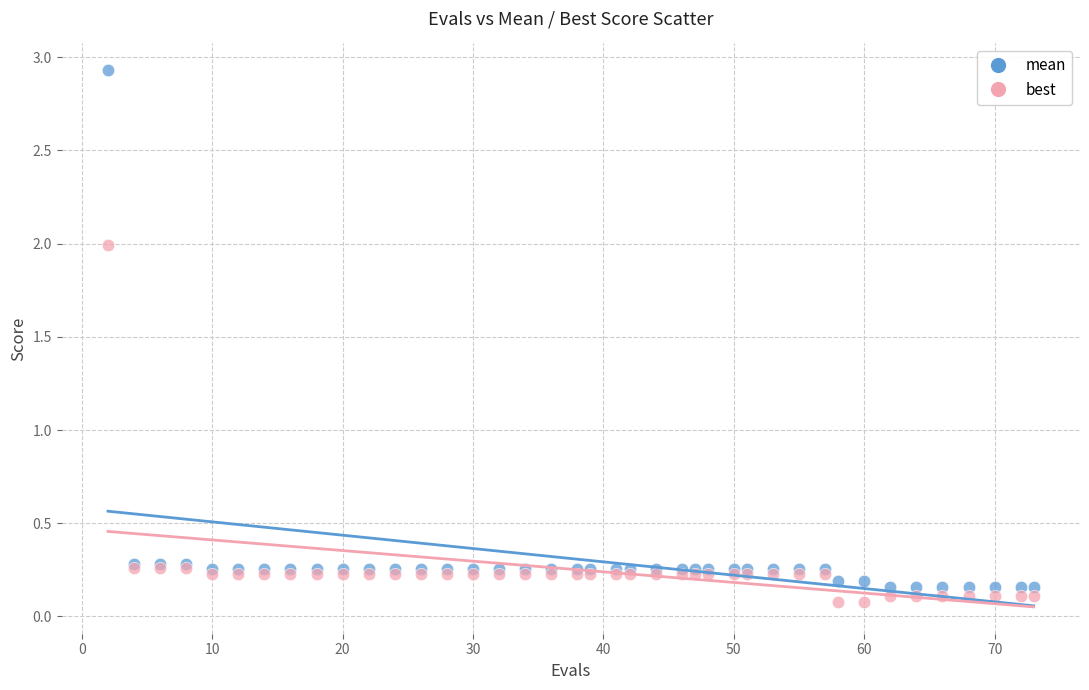

What are all the series names shown in the legend?

mean, best